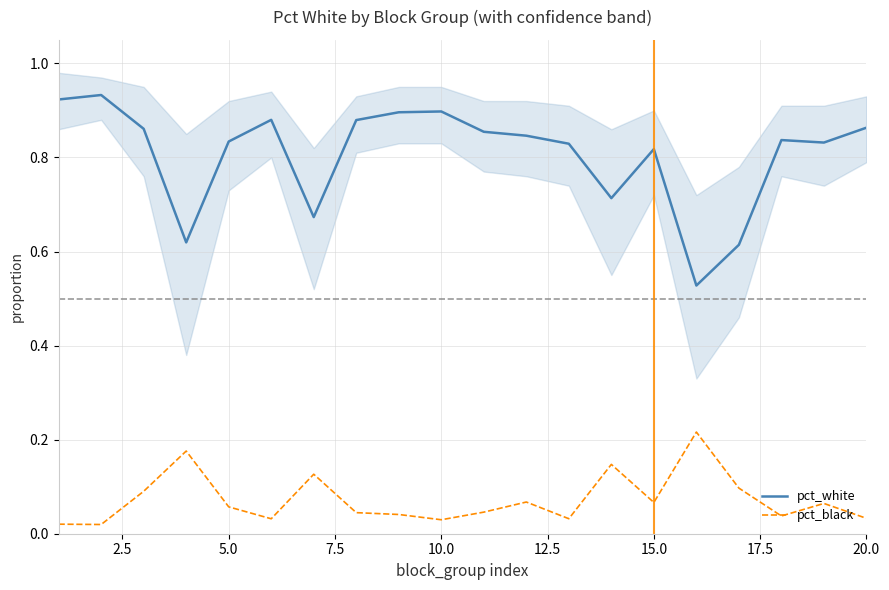

True or false: pct_black and pct_white intersect in this chart.

False